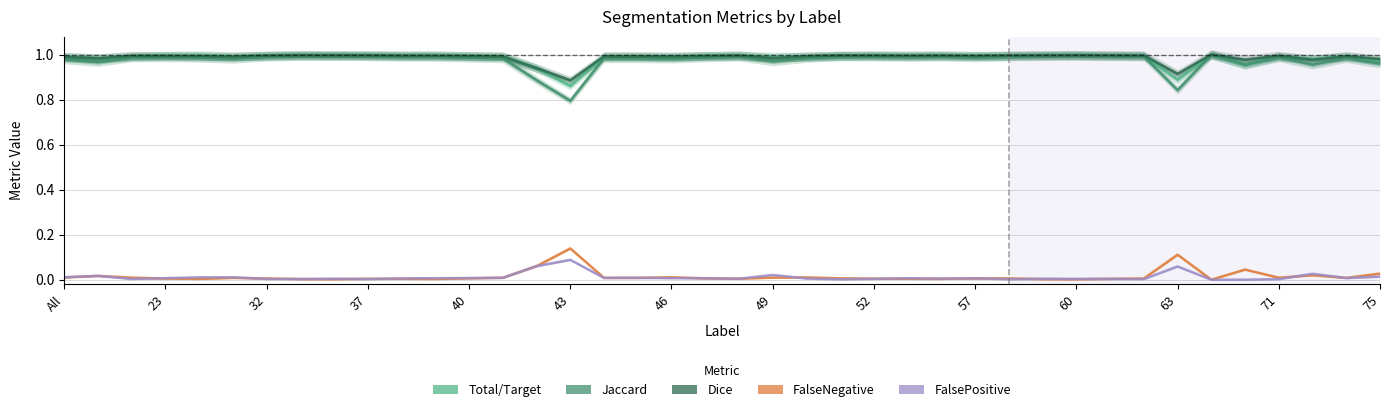

What is the total value across all series at 29?

3.0